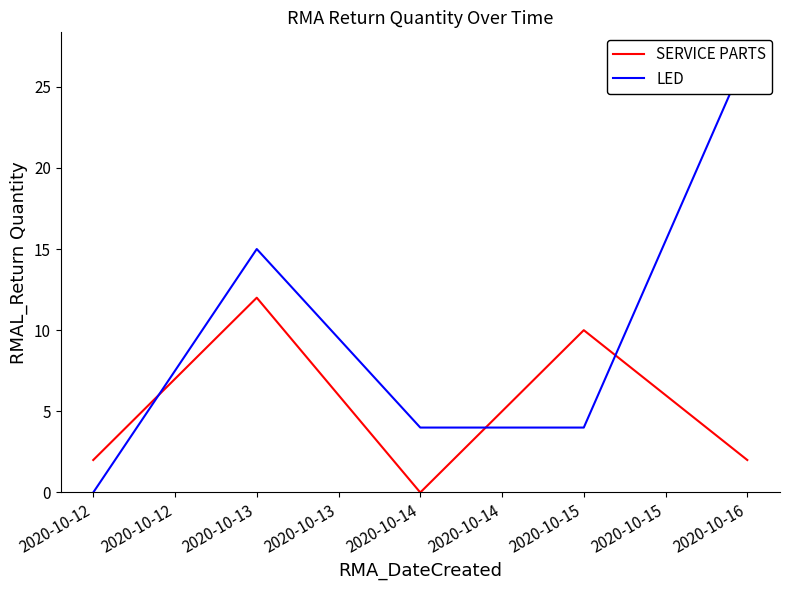

True or false: LED and SERVICE PARTS cross at least once.

True